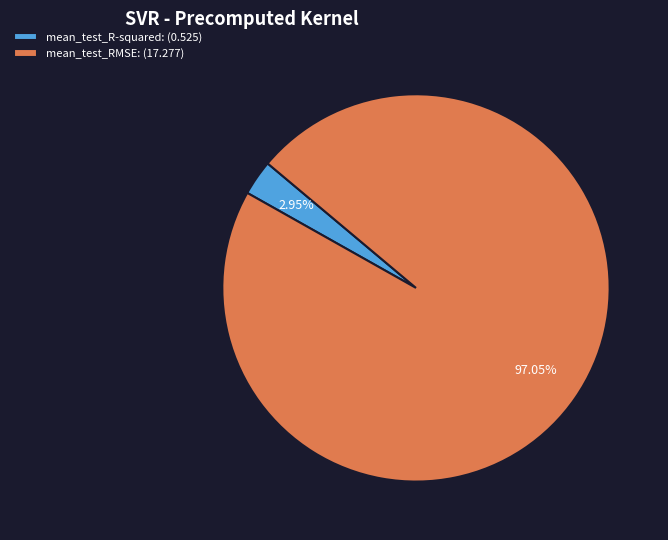

Count the number of slices in the pie.

2